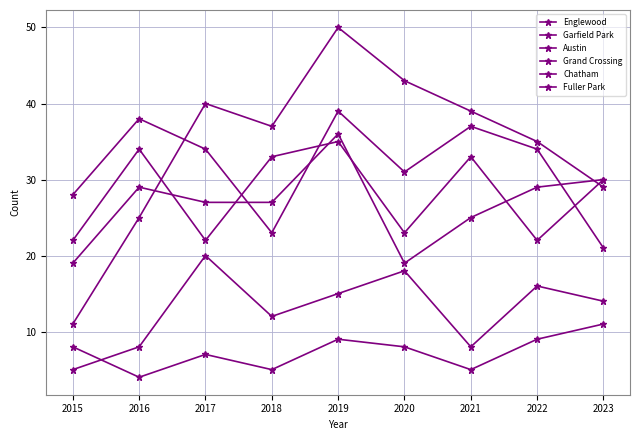

Is this an area chart (filled region under the line)?

No